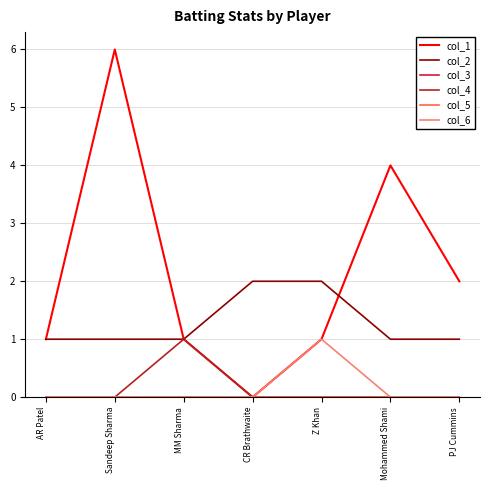

Count the col_4 values in the range 0 to 1.

7